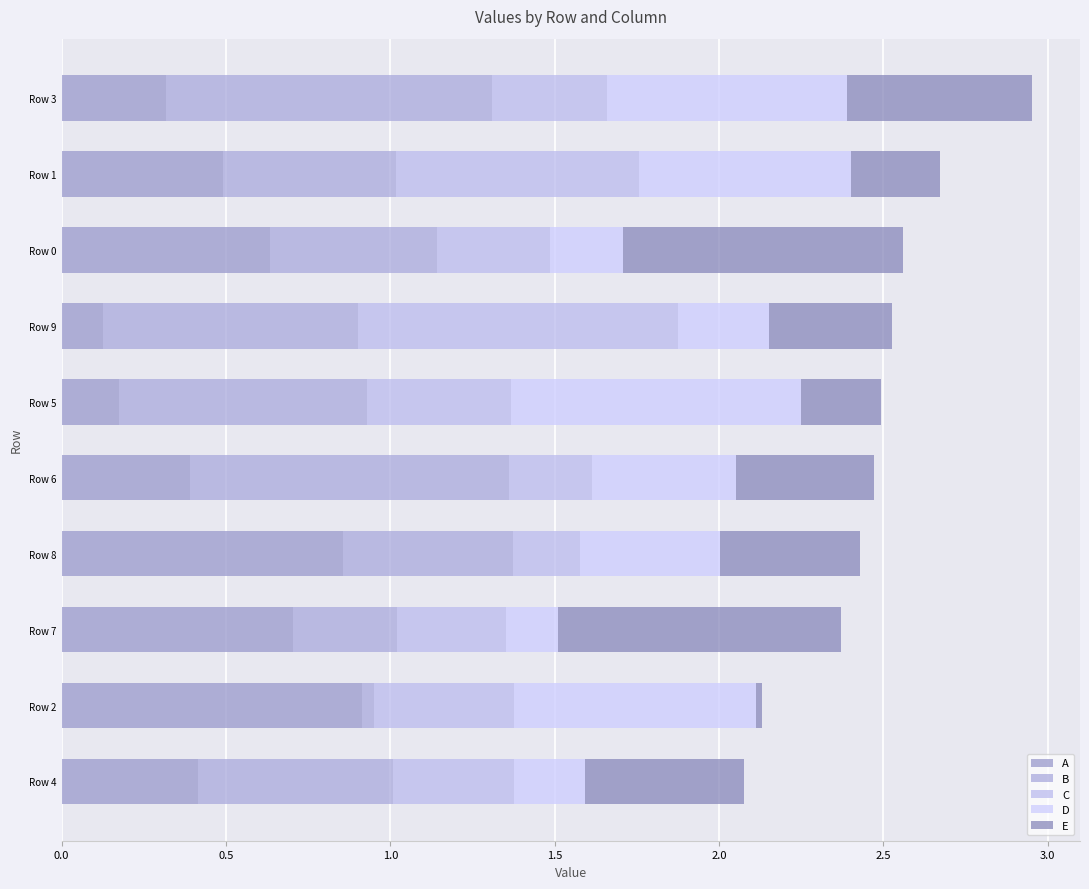

How many distinct data groups are displayed?

5